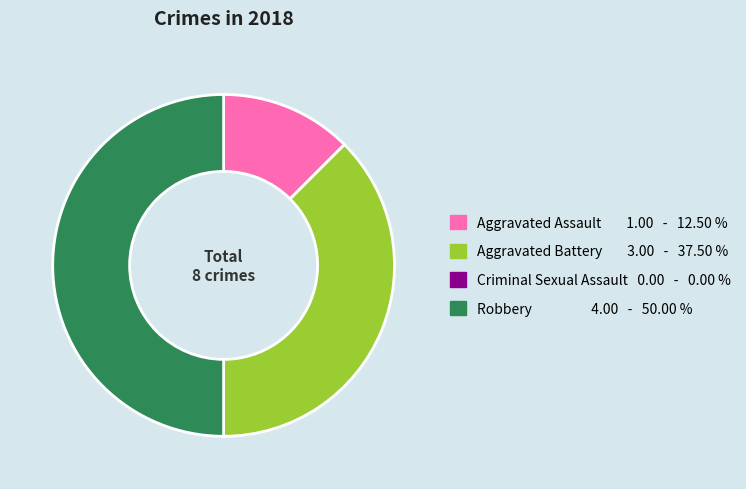

Does Aggravated Battery account for over 50% of the chart?

No